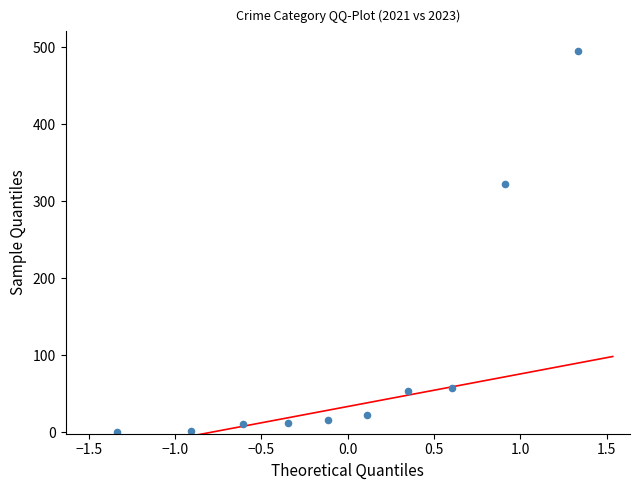

What Y value in the scatter plot is closest to 247?

322